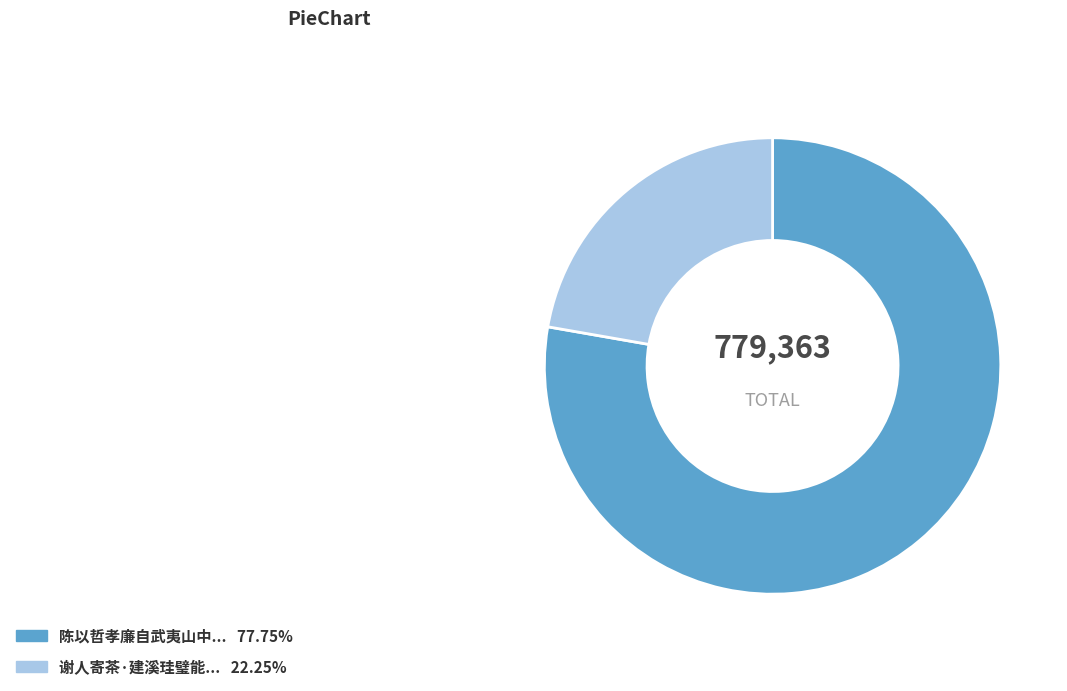

Does any single category account for the majority?

Yes